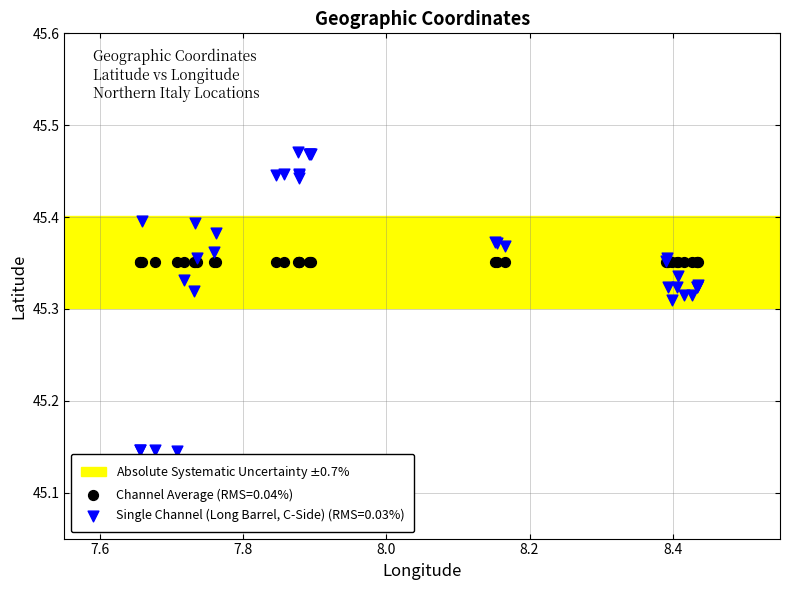

Which series reaches the minimum Y coordinate?

Single Channel (Long Barrel, C-Side) (RMS=0.03%)